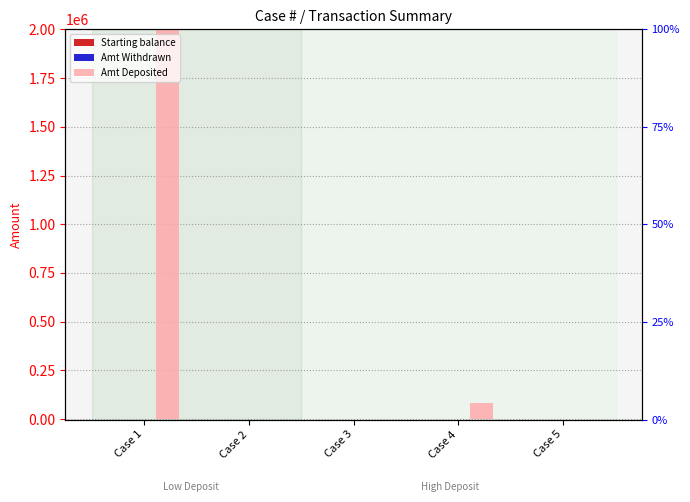

What is the difference between the Amt Withdrawn values at Case 5 and Case 1?

250.0